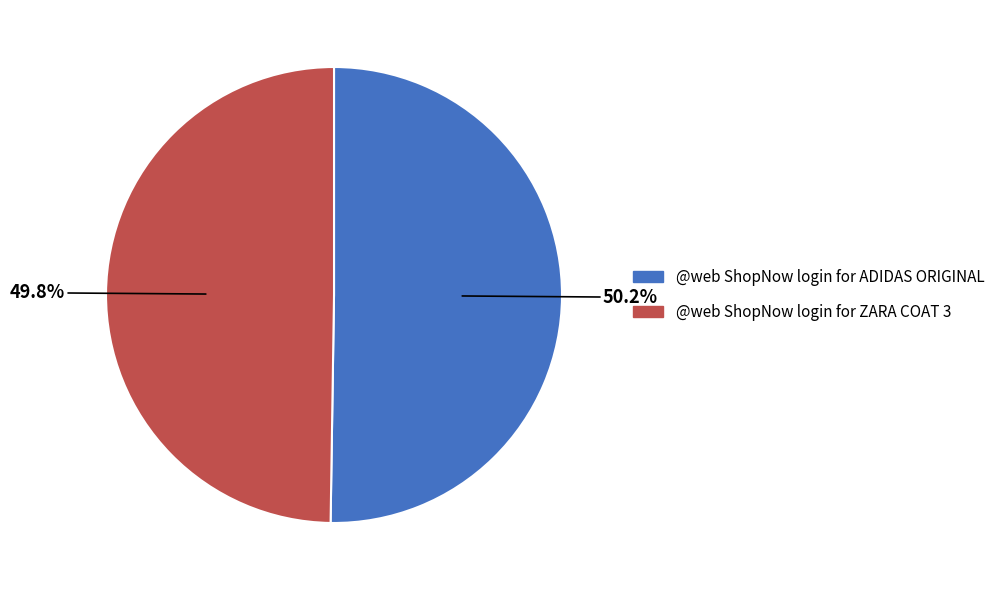

To the nearest percent, what portion does @web ShopNow login for ADIDAS ORIGINAL represent?

50%